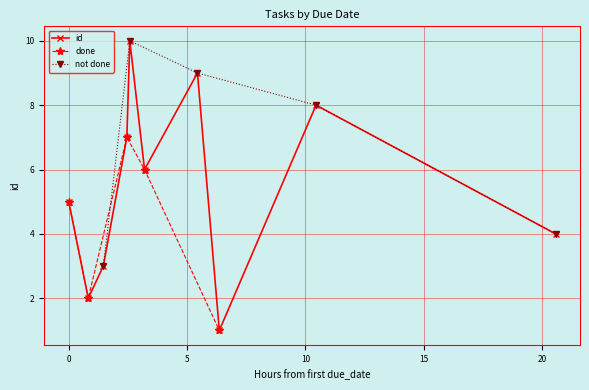

Rank the categories by value from lowest to highest.

2019-05-21T19:32:05, 2019-05-21T20:21:34, 2019-05-21T20:59:47, 2019-05-21T21:59:25, 2019-05-21T22:06:58, 2019-05-21T22:44:19, 2019-05-22T00:58:31, 2019-05-22T01:53:58, 2019-05-22T05:59:17, 2019-05-22T16:06:59